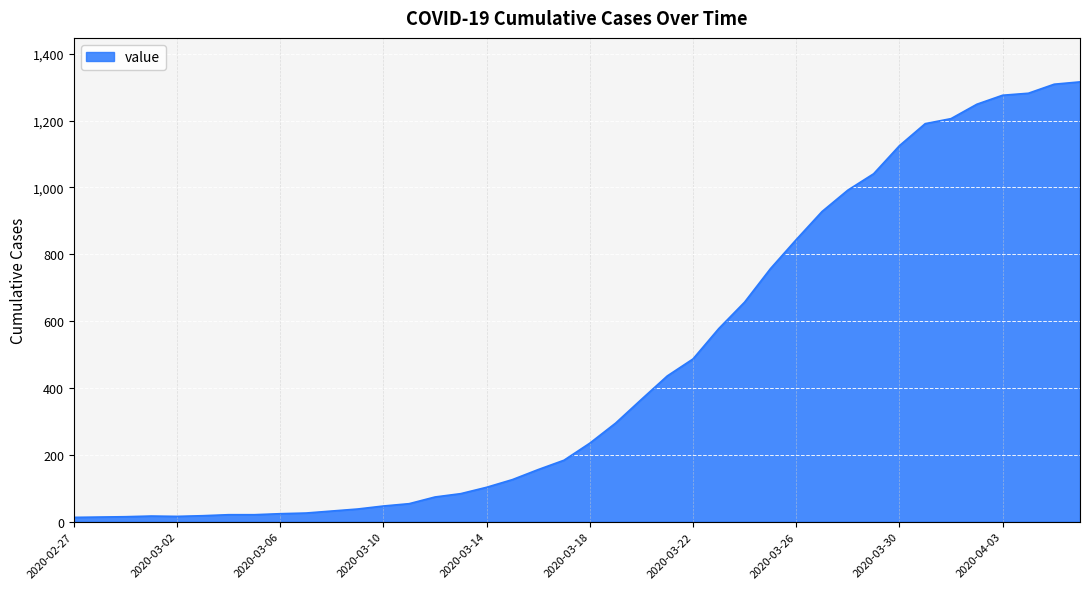

What is the maximum value shown in the chart?

1316